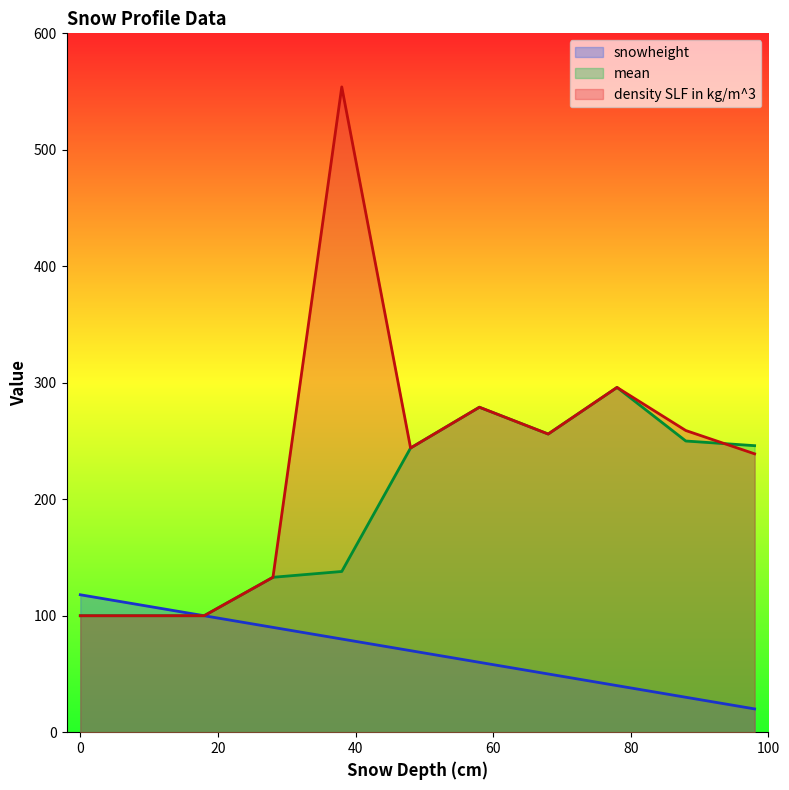

What is the value of the mean point at the 4th from the left?

133